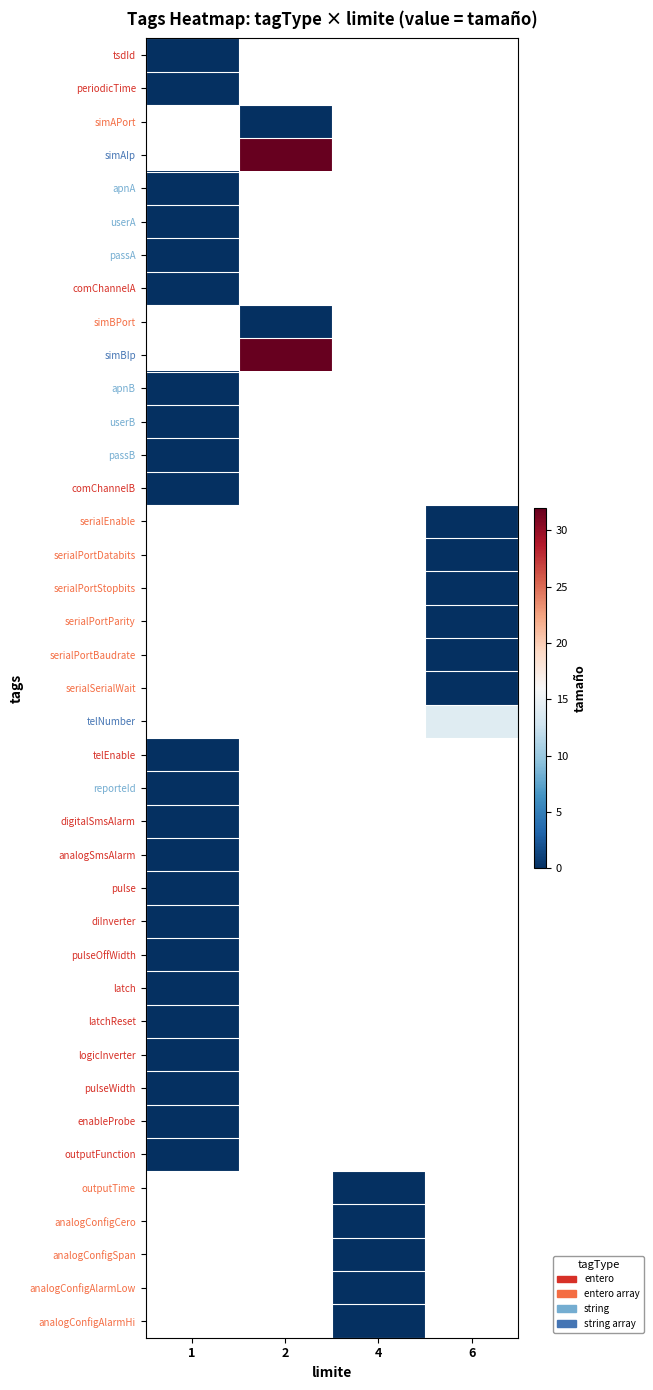

How many data points does each series have?

4